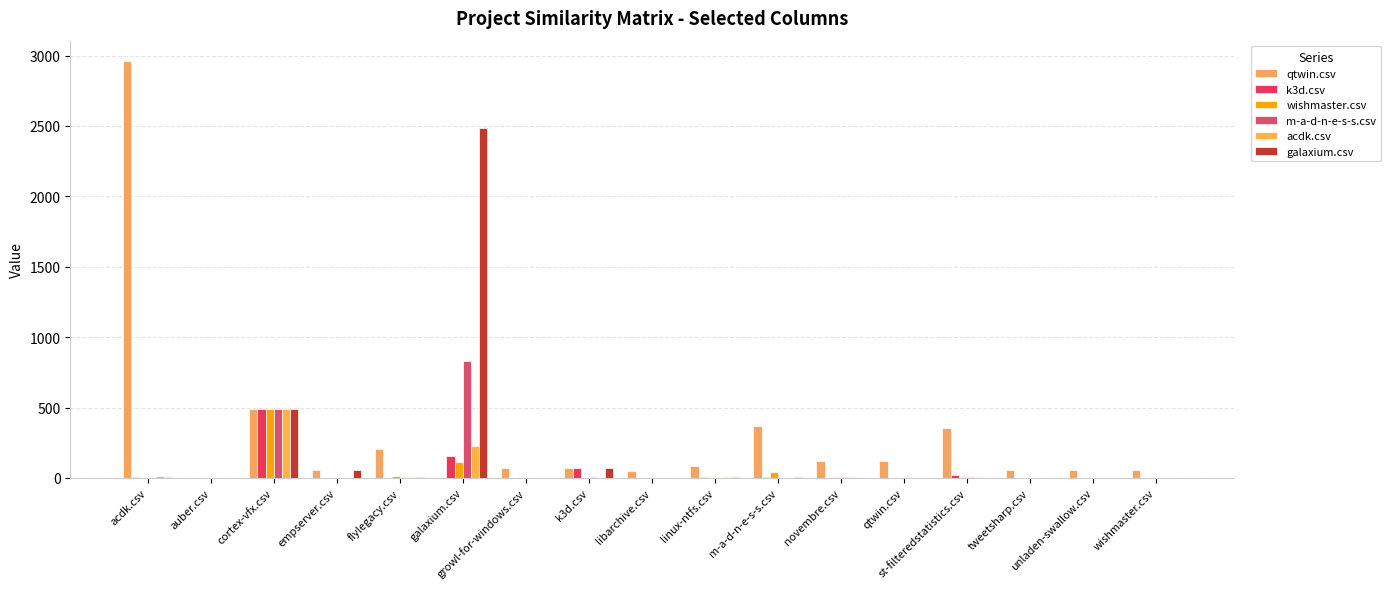

What is the value of the qtwin.csv bar at the 10th from the left?

84